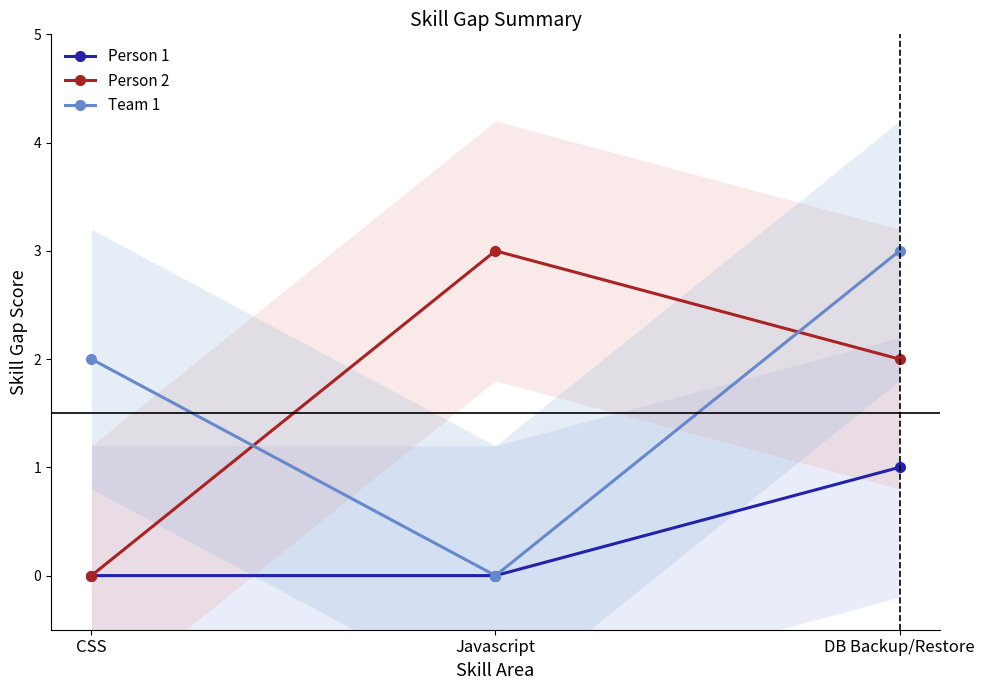

How many distinct data groups are displayed?

3